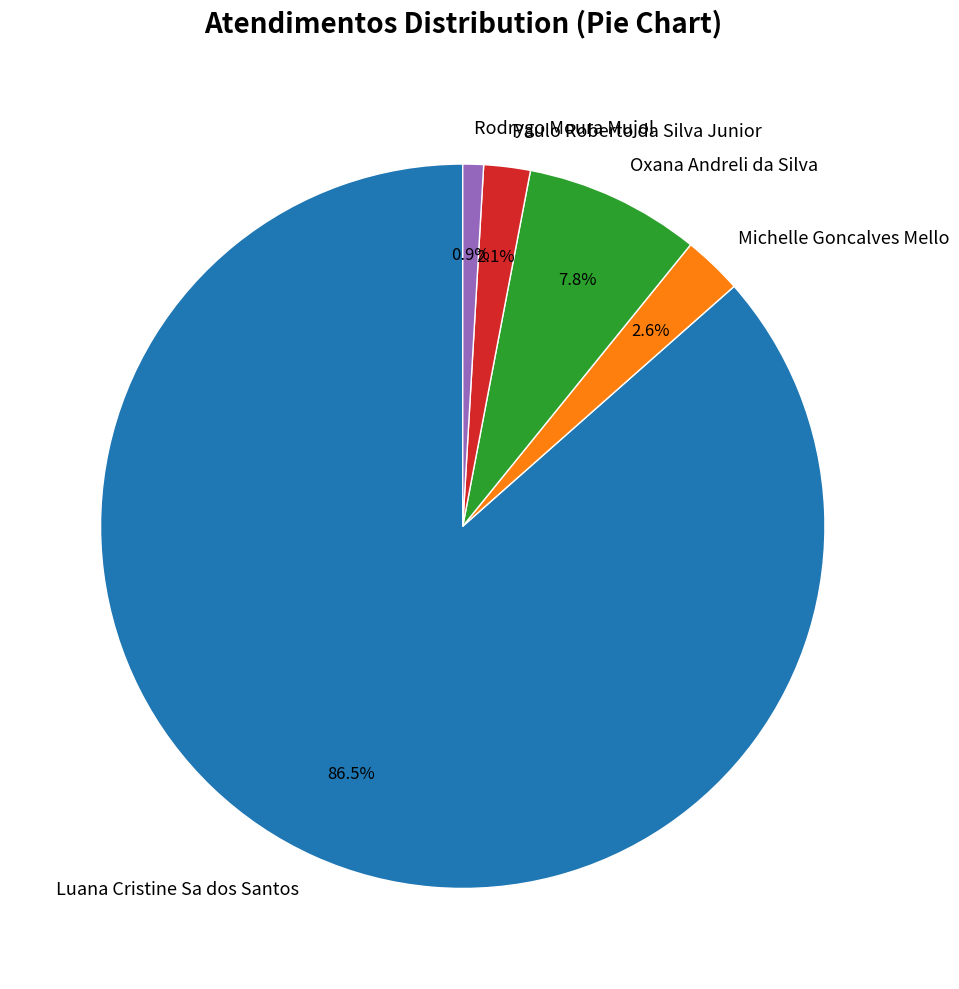

To the nearest percent, what is the average slice percentage?

20%